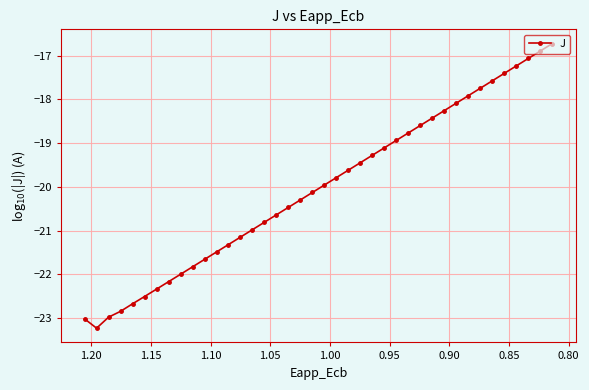

How many lines are shown in the chart?

1